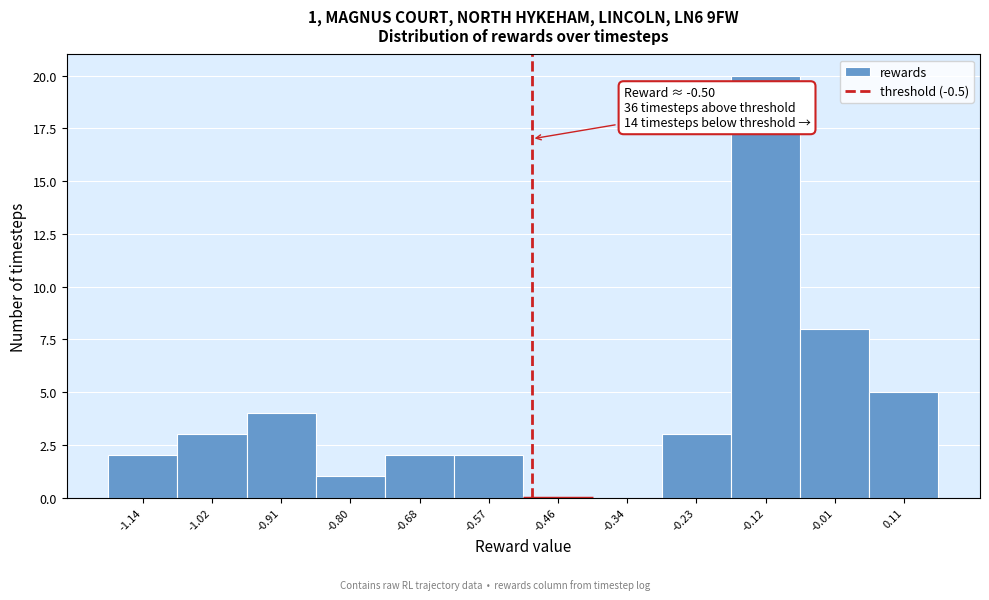

Over which range of the x-axis is the bar tallest?

-0.18 to -0.06